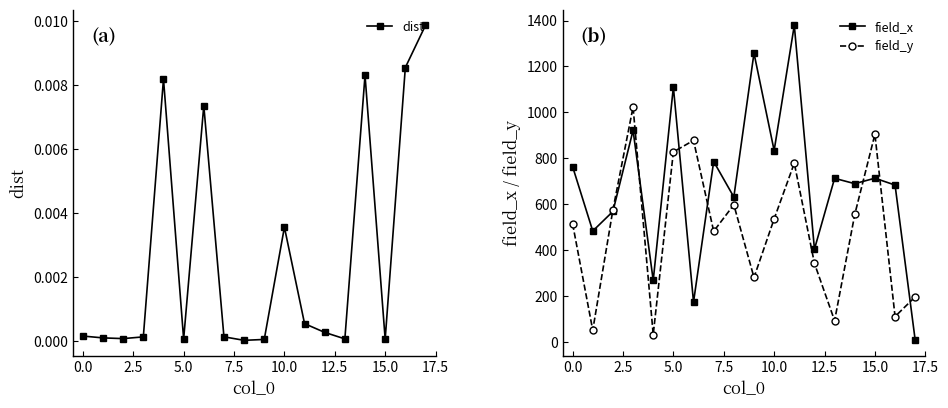

The value of field_y at 0.0 is 514.5. True or false?

True